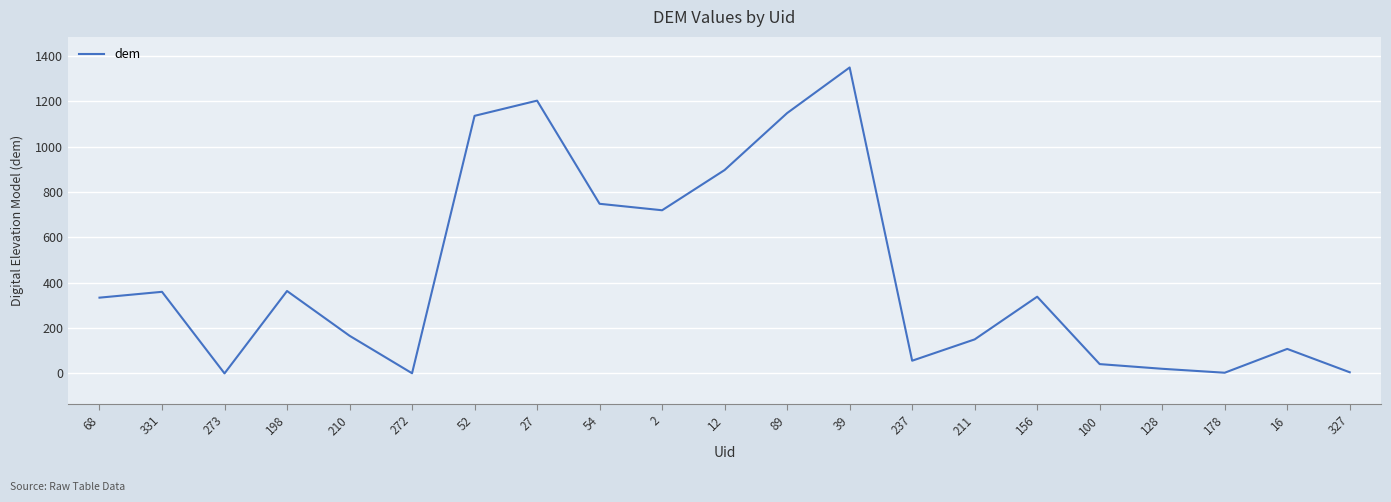

What is the maximum value shown in the chart?

1348.7